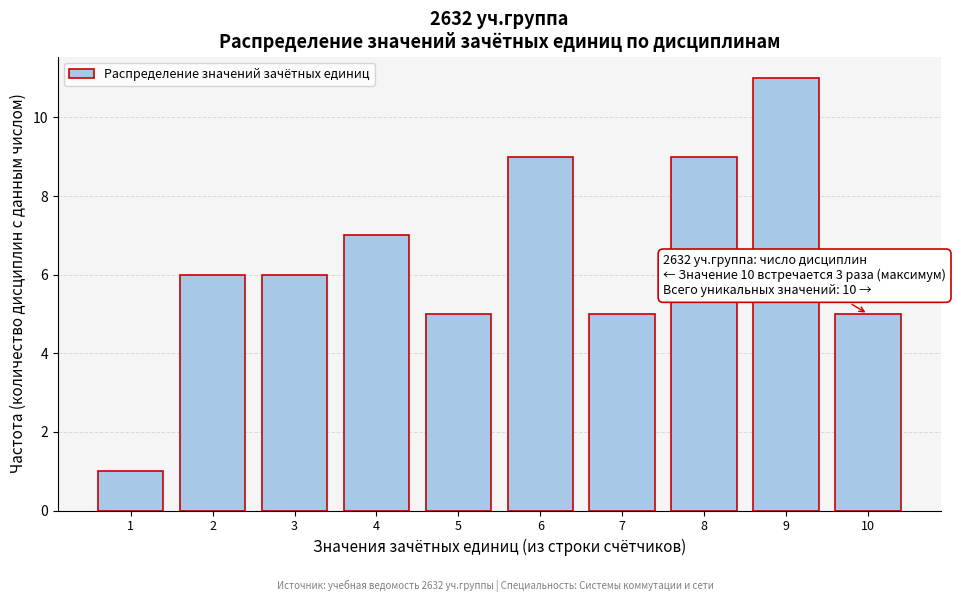

Reading left to right, list all the values displayed in this chart.

1	6	6	7	5	9	5	9	11	5